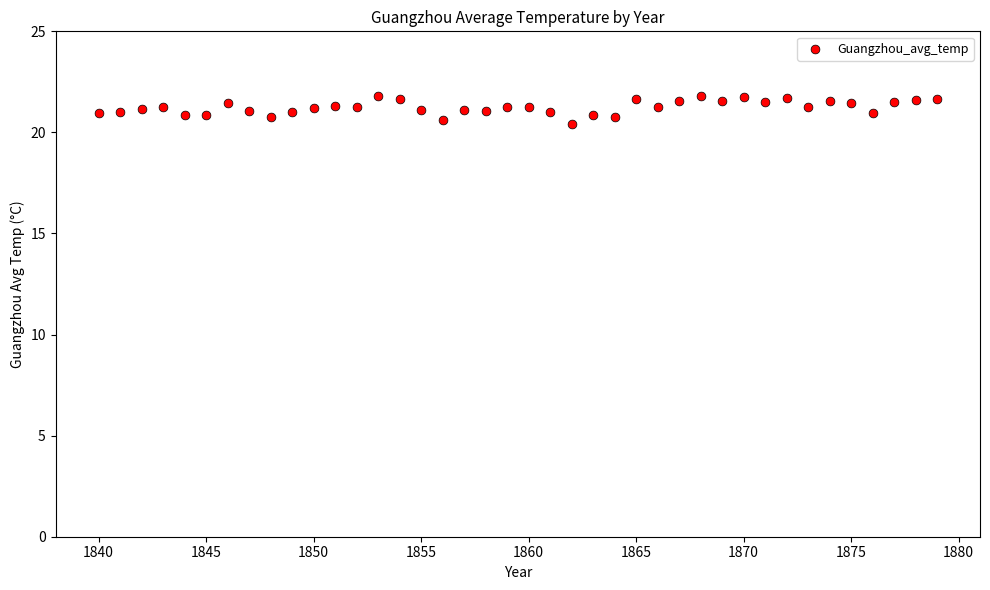

What is the range of Y values (max minus min)?

1.4